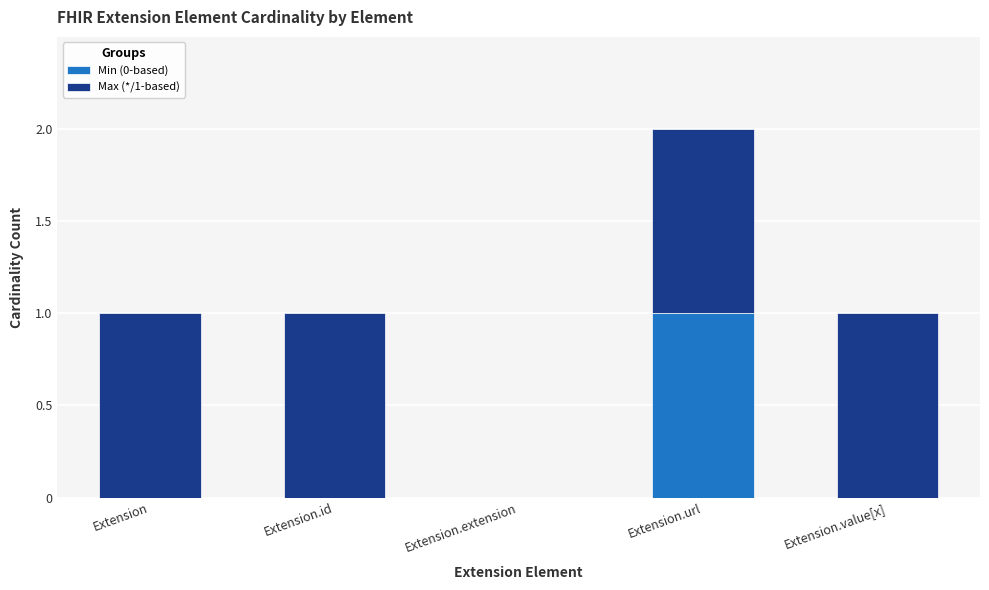

Which category has the highest value in the Min (0-based) series?

Extension.url